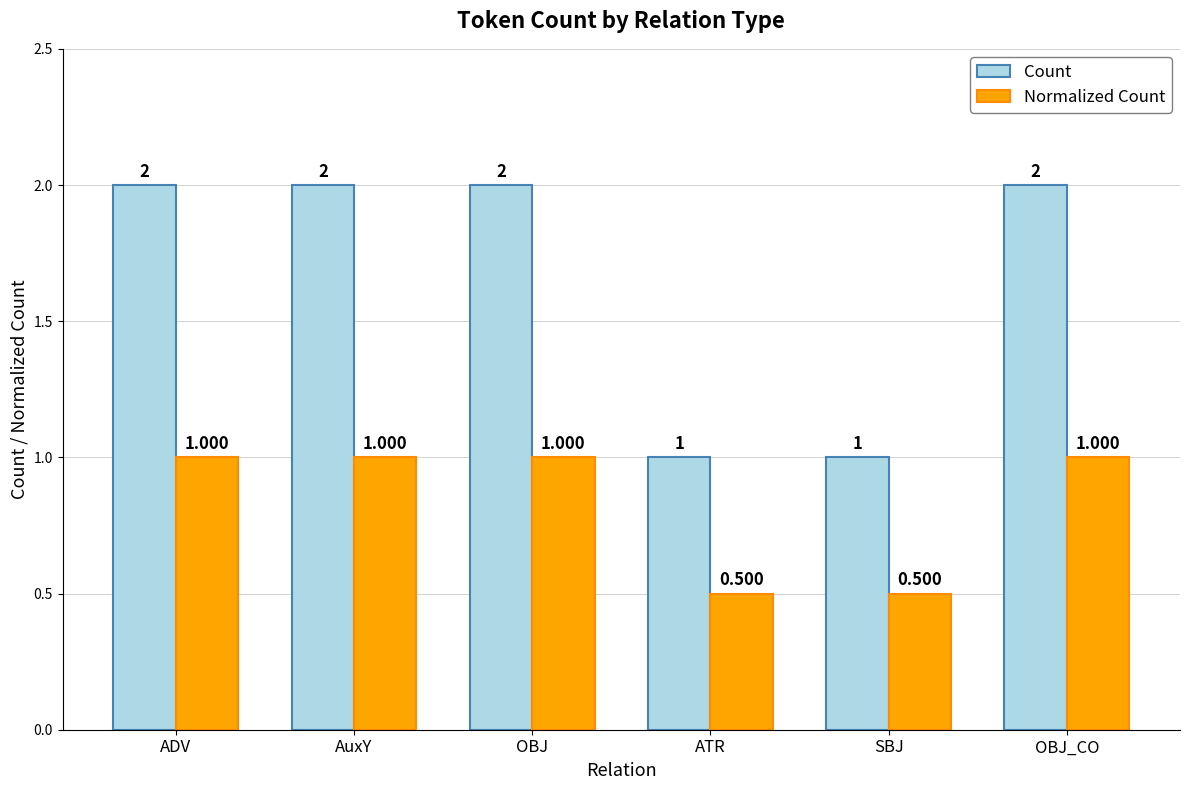

Reading left to right, list all the values displayed in this chart.

Count: ADV=2.0	AuxY=2.0	OBJ=2.0	ATR=1.0	SBJ=1.0	OBJ_CO=2.0
Normalized Count: ADV=1.0	AuxY=1.0	OBJ=1.0	ATR=0.5	SBJ=0.5	OBJ_CO=1.0